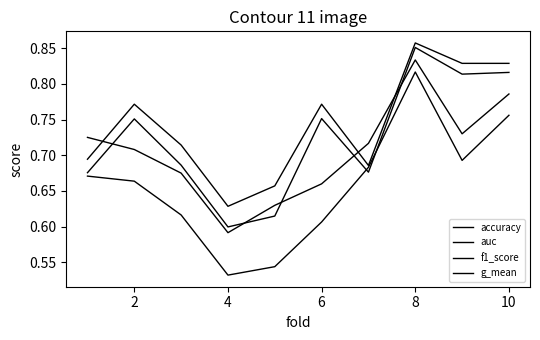

Where is the first local maximum for g_mean?

8